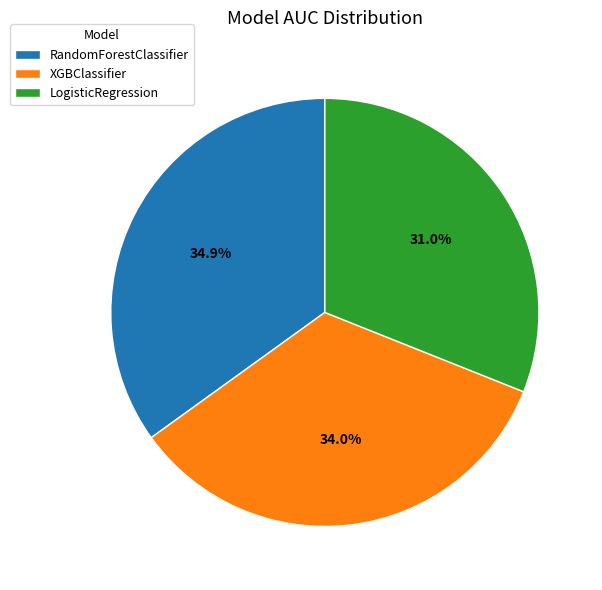

What percentage is the XGBClassifier slice, to the nearest percent?

34%